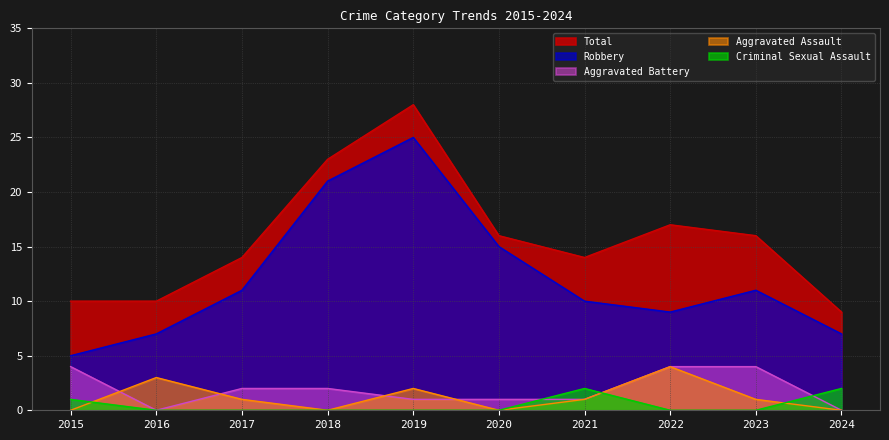

How many values in the Aggravated Battery series are below 2?

5